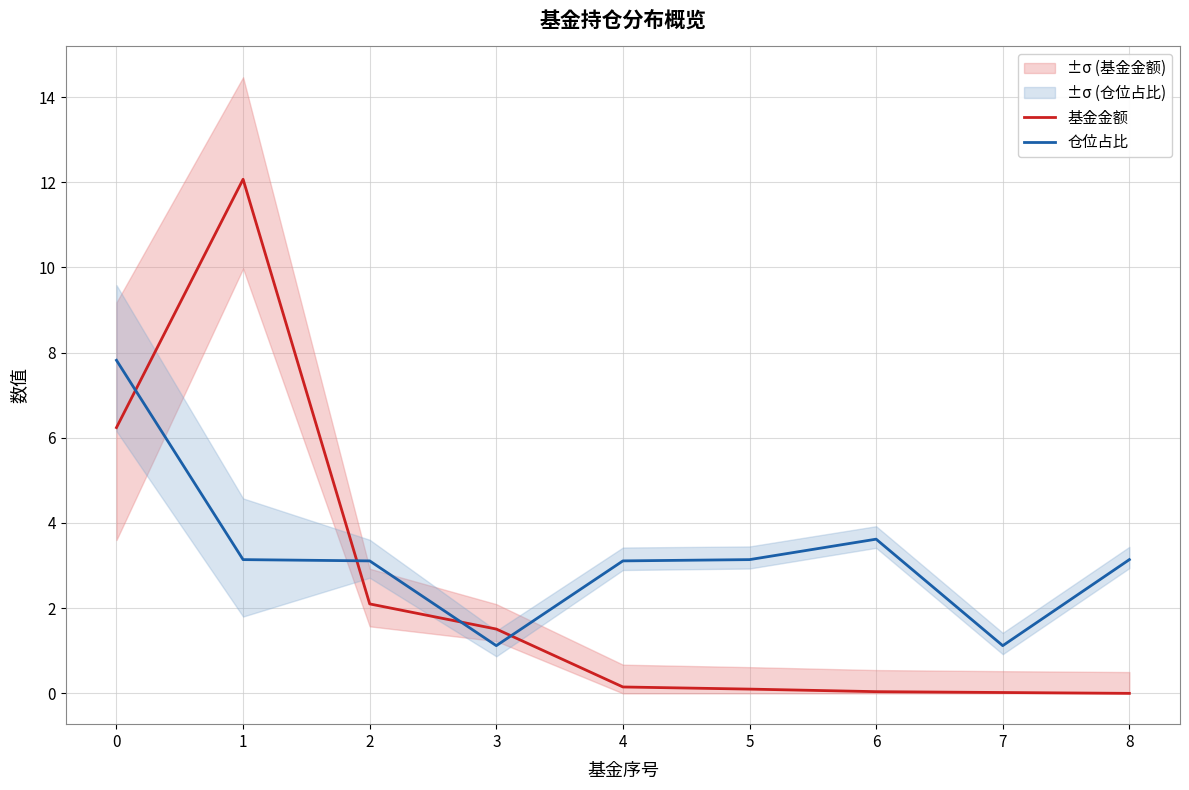

Reading right to left, list all the values displayed in this chart.

基金金额: 0.0	0.0	0.0	0.1	0.1	1.5	2.1	12.1	6.2
仓位占比: 3.1	1.1	3.6	3.1	3.1	1.1	3.1	3.1	7.8